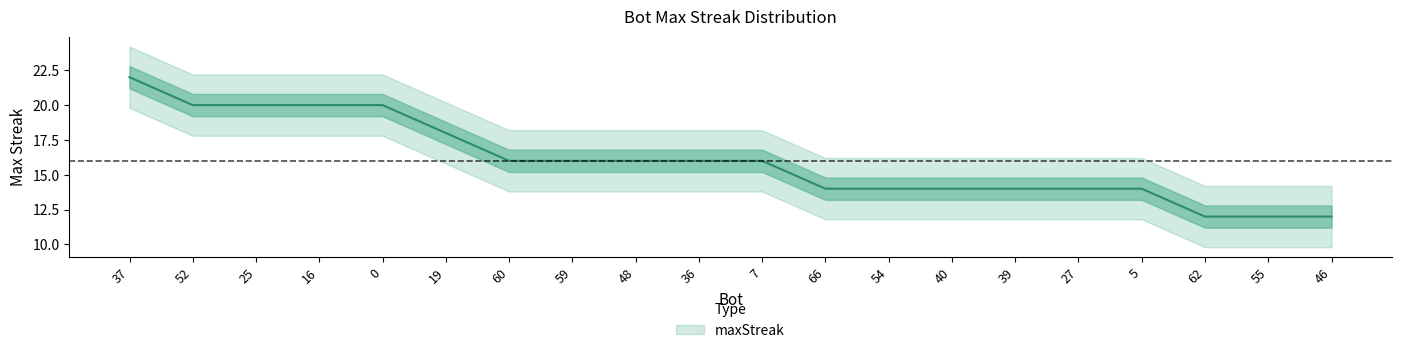

Where is the data nearest to the value 17?

19